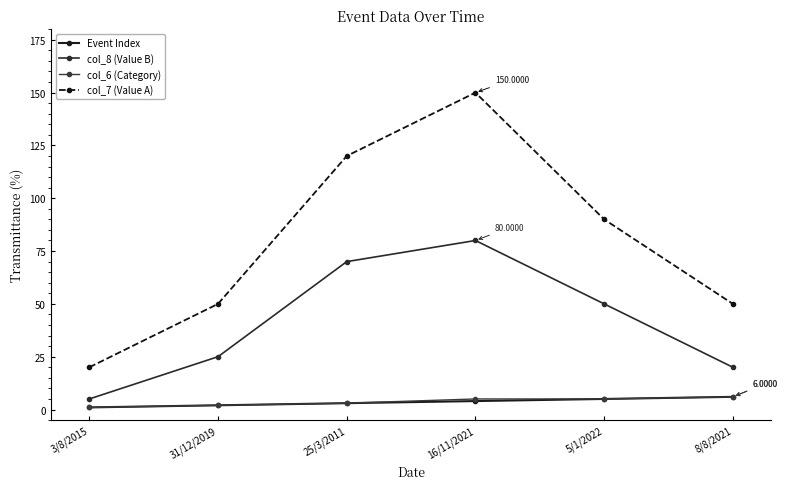

Is this an area chart (filled region under the line)?

No